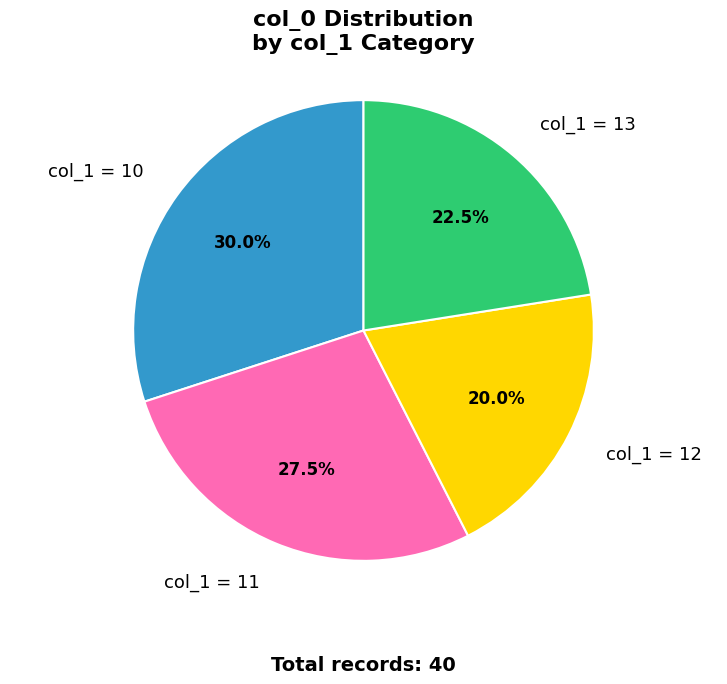

Which has a higher value, col_1 = 11 or col_1 = 13?

col_1 = 11